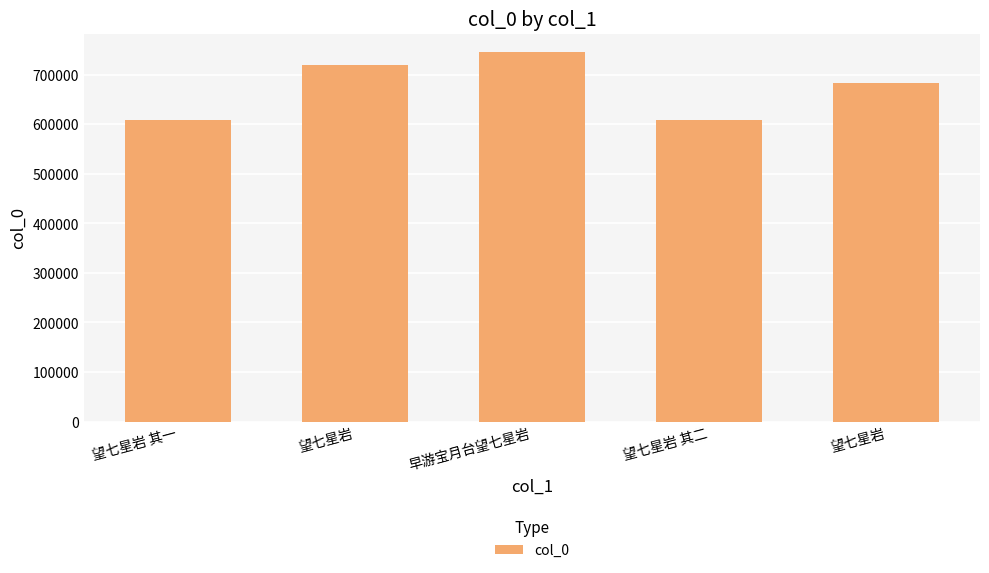

What is the change in value from 早游宝月台望七星岩 to 望七星岩 其二?

-136179